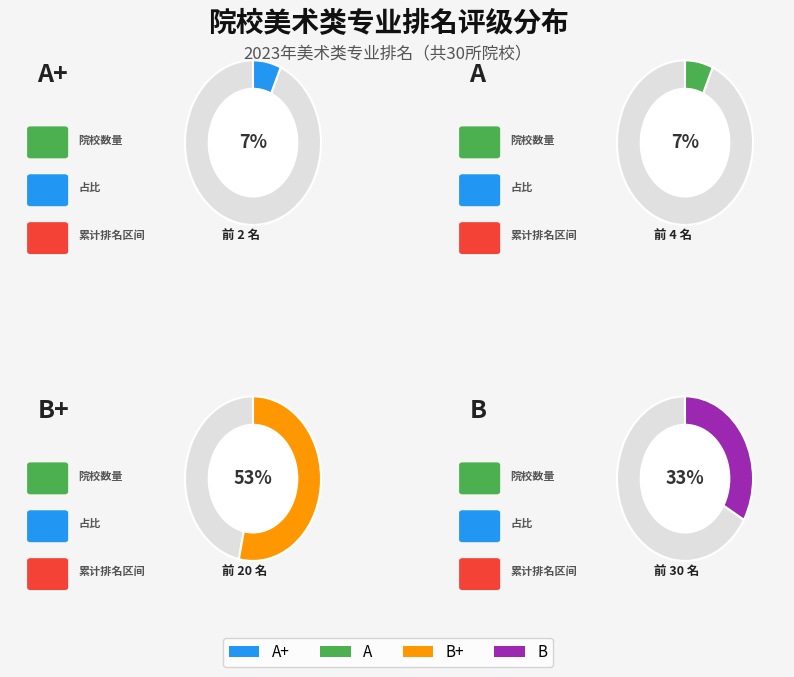

The A slice represents 7% of the pie. True or false?

True